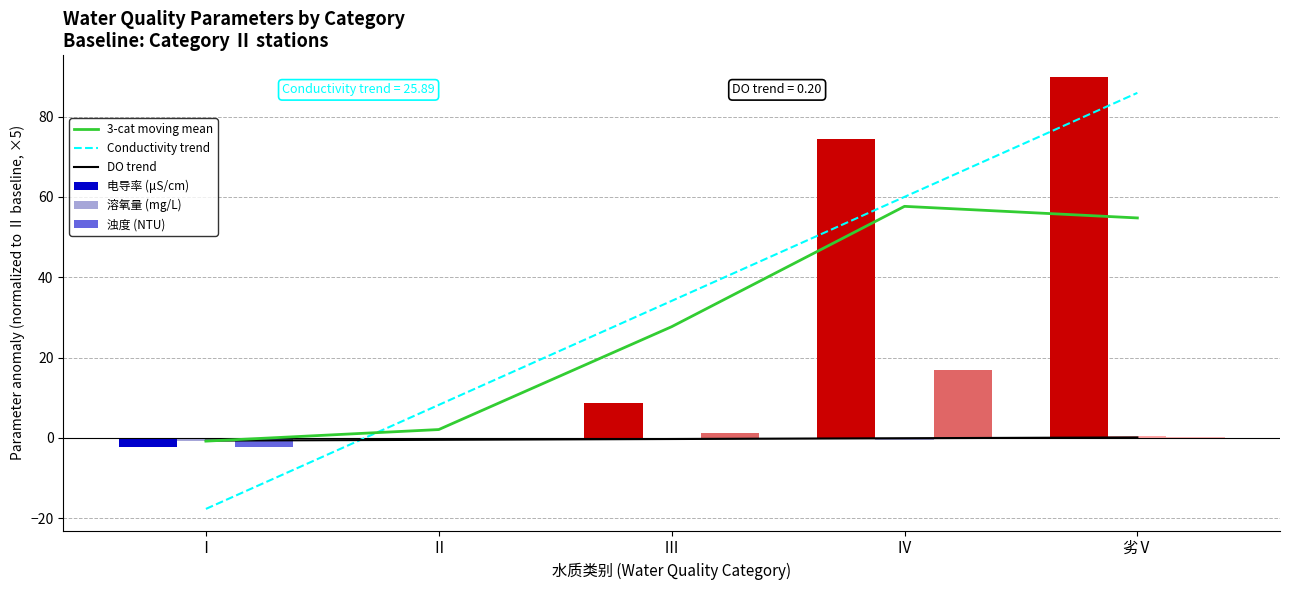

Count the 溶氧量 (mg/L) values in the range 0 to 1.

2